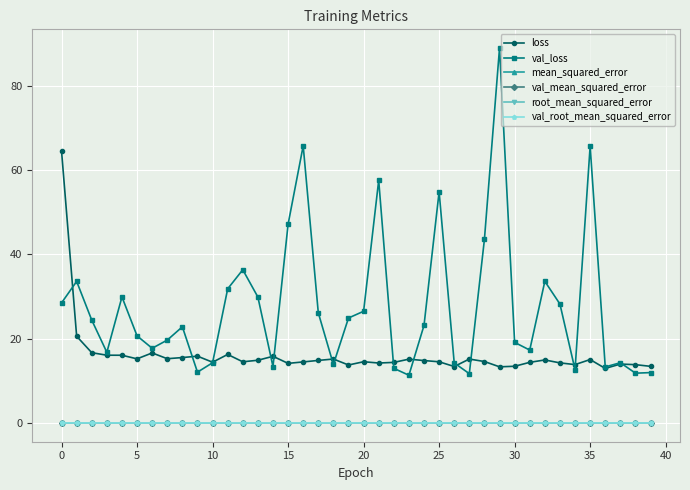

Which series has the widest spread of values?

val_loss